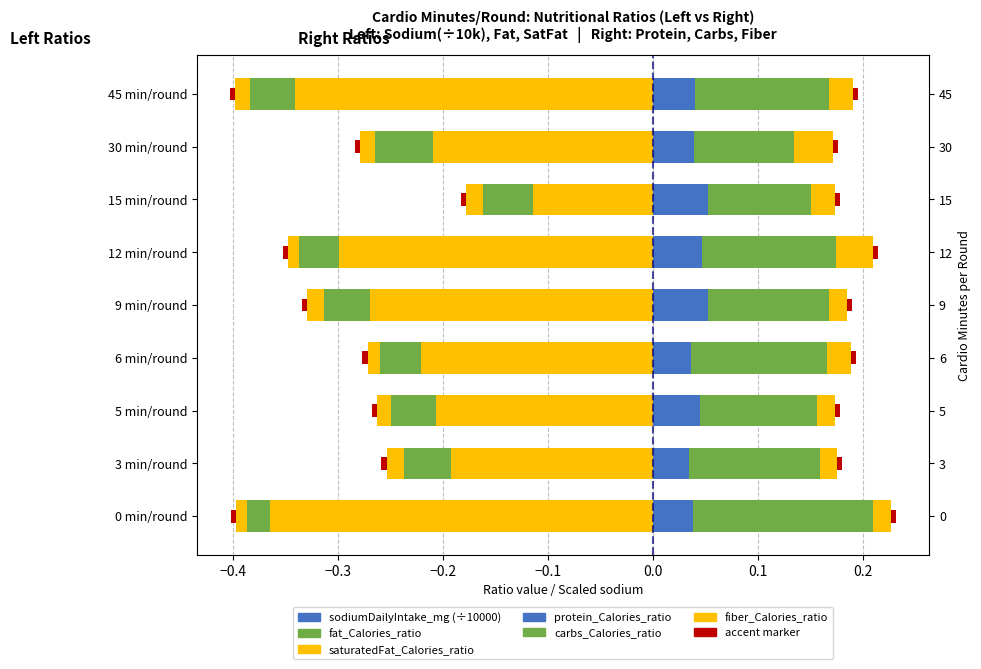

Between 5 min/round and 12 min/round, which series saw the biggest shift?

sodiumDailyIntake_mg